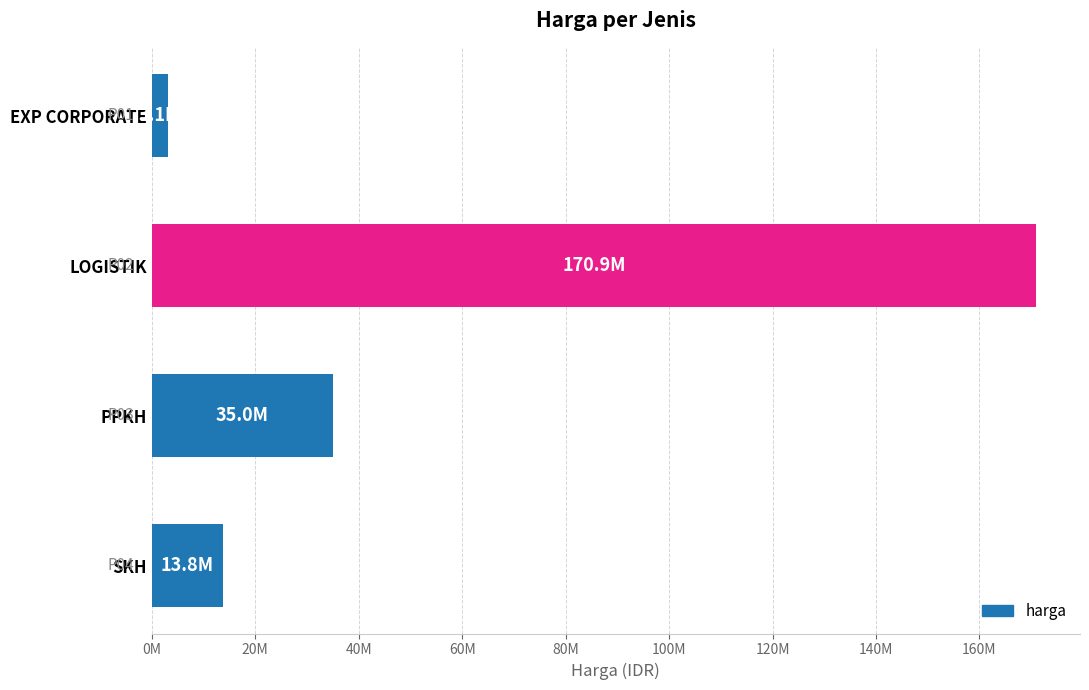

How many values are below 34984900?

2